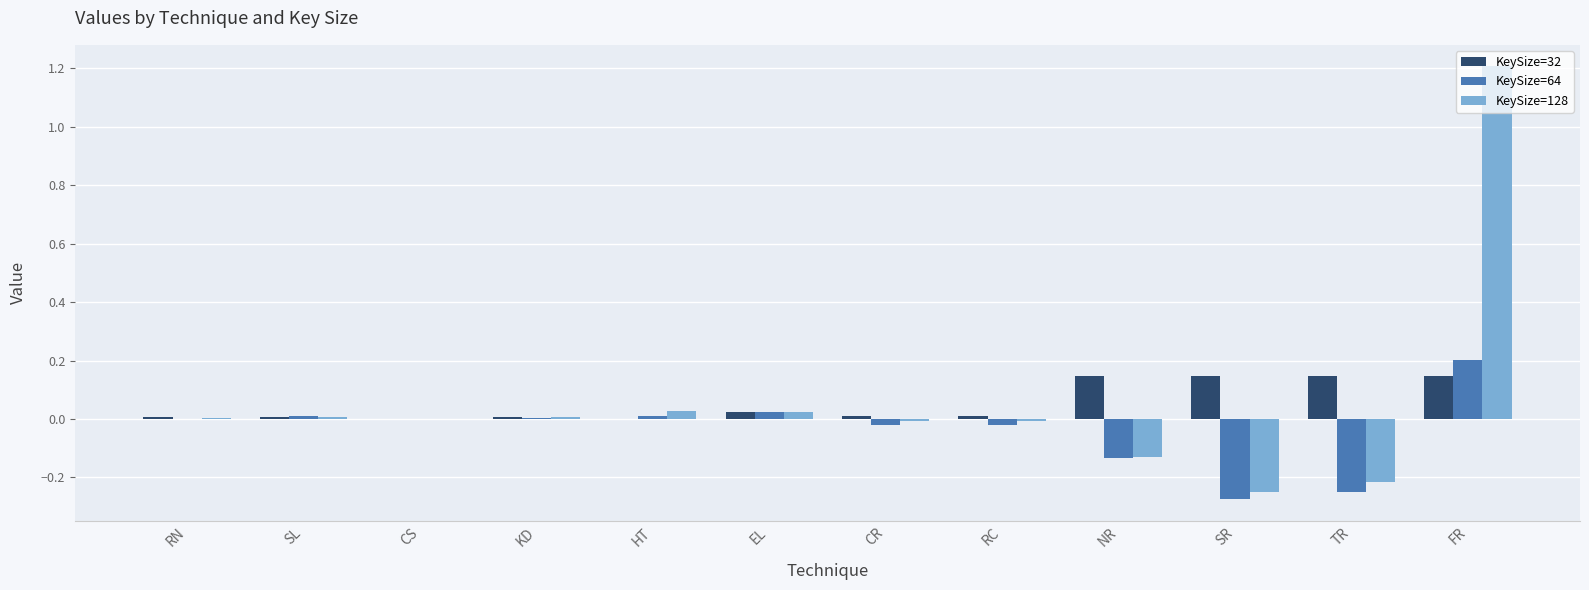

What is the sum of all KeySize=64 values?

-0.5